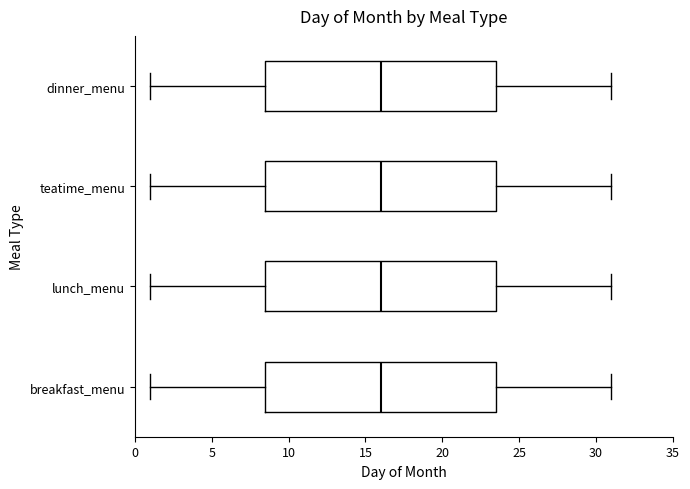

Reading bottom to top, read every box against the x-axis: the position of its median line, the range the box covers, and the ends of its whiskers. The values are not printed on the chart, so give them approximately, as read against the axis.

breakfast_menu: median 16.0, box 8.5 to 23.5, whiskers 1.0 to 31.0
lunch_menu: median 16.0, box 8.5 to 23.5, whiskers 1.0 to 31.0
teatime_menu: median 16.0, box 8.5 to 23.5, whiskers 1.0 to 31.0
dinner_menu: median 16.0, box 8.5 to 23.5, whiskers 1.0 to 31.0